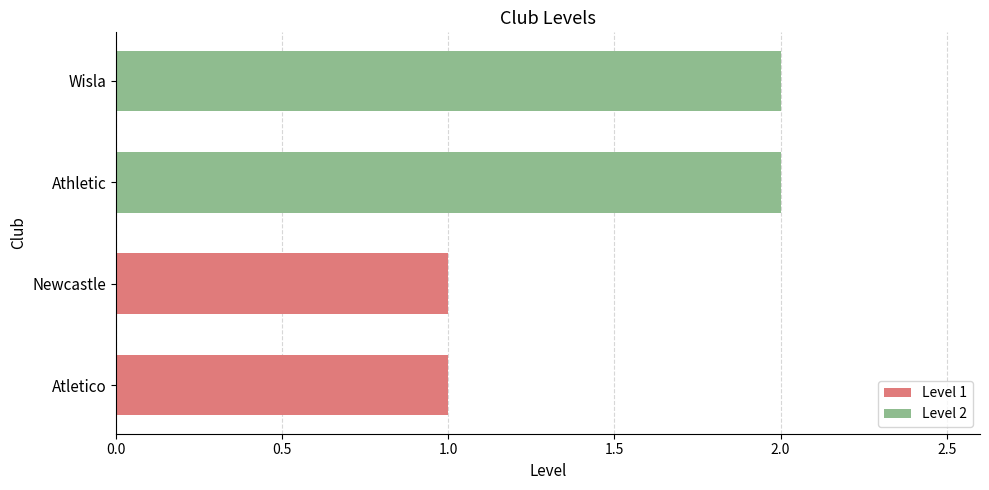

Is it true that the value at Athletic is 3?

False